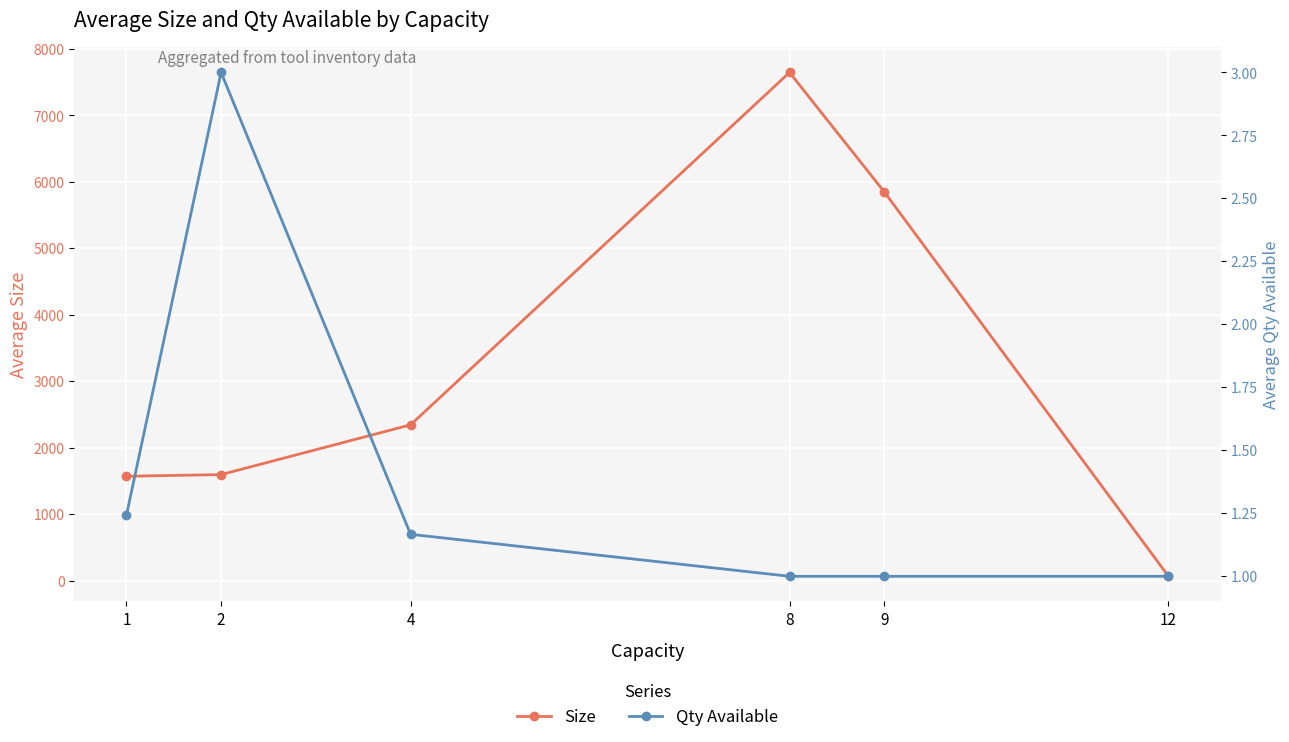

Which series has the largest total across all categories?

Size